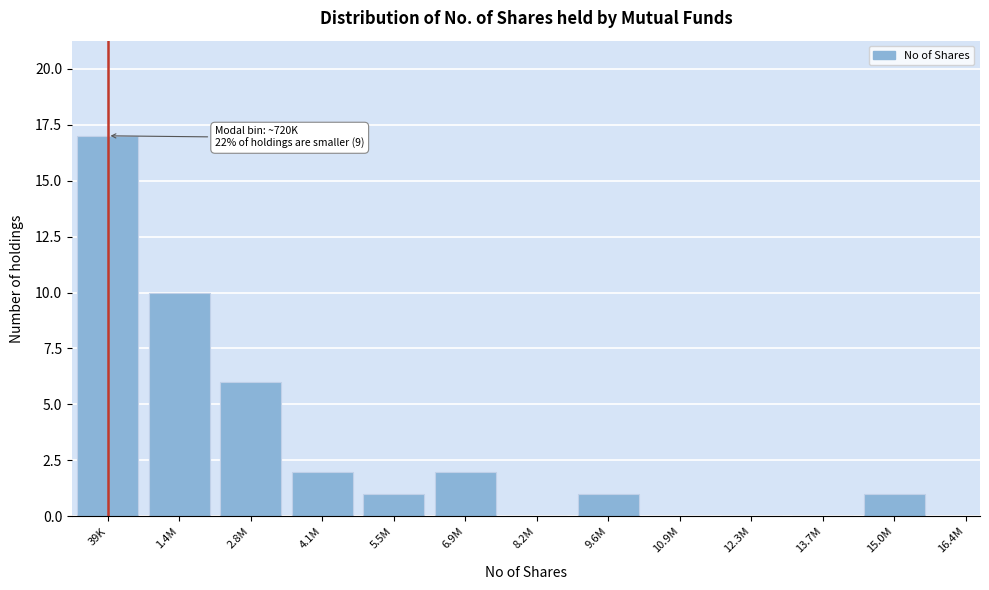

Reading left to right, what are all the values shown in this chart?

39K=17	1.4M=10	2.8M=6	4.1M=2	5.5M=1	6.9M=2	8.2M=0	9.6M=1	10.9M=0	12.3M=0	13.7M=0	15.0M=1